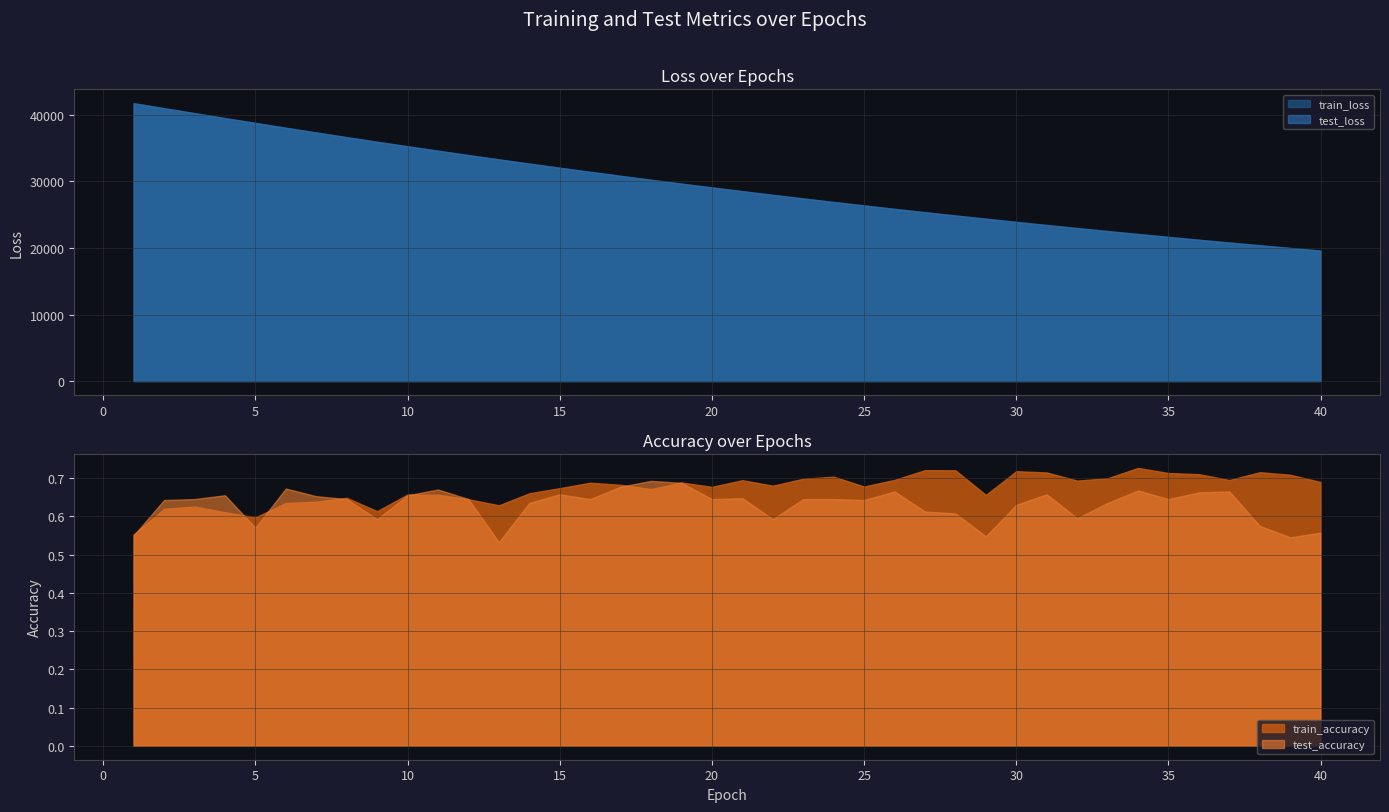

What is the value of the test_loss point at the 15th from the left?

32040.1